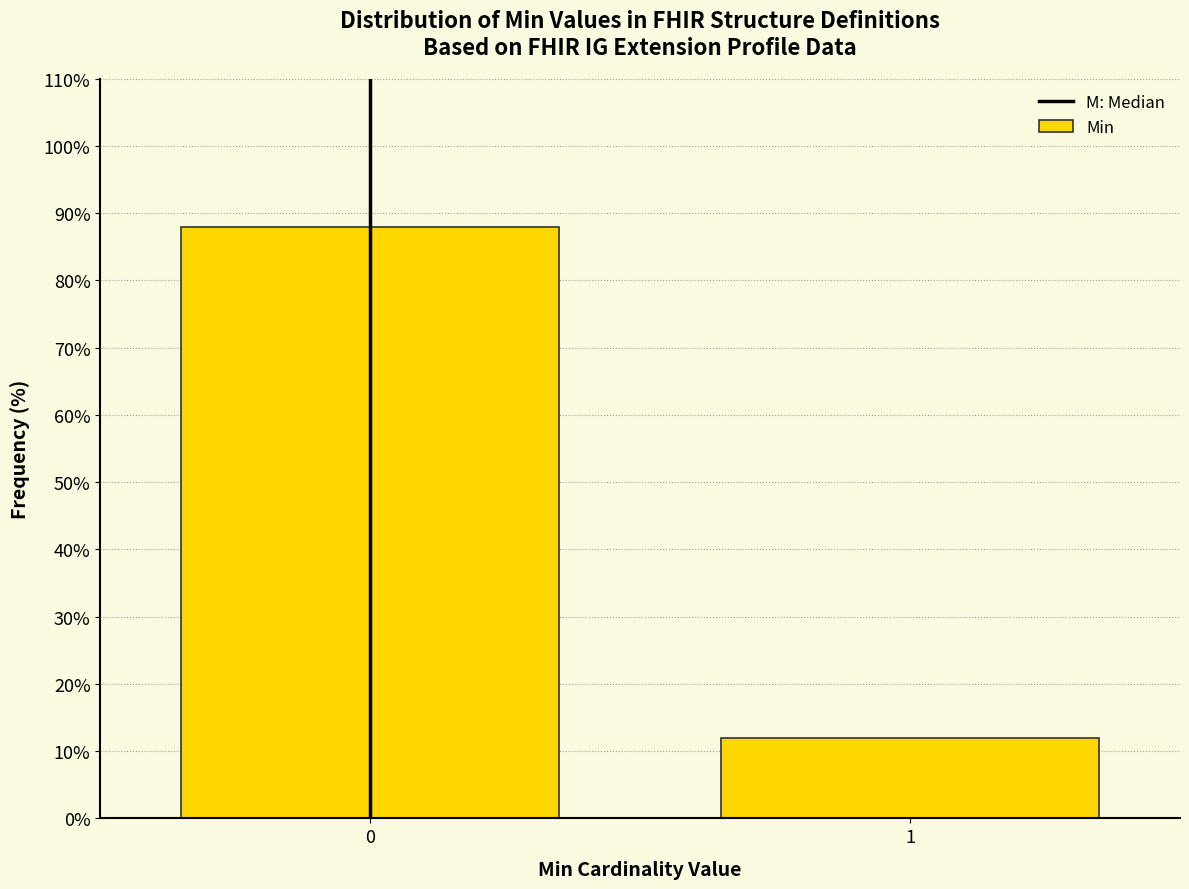

Reading left to right, transcribe all the data shown in this chart.

88	12